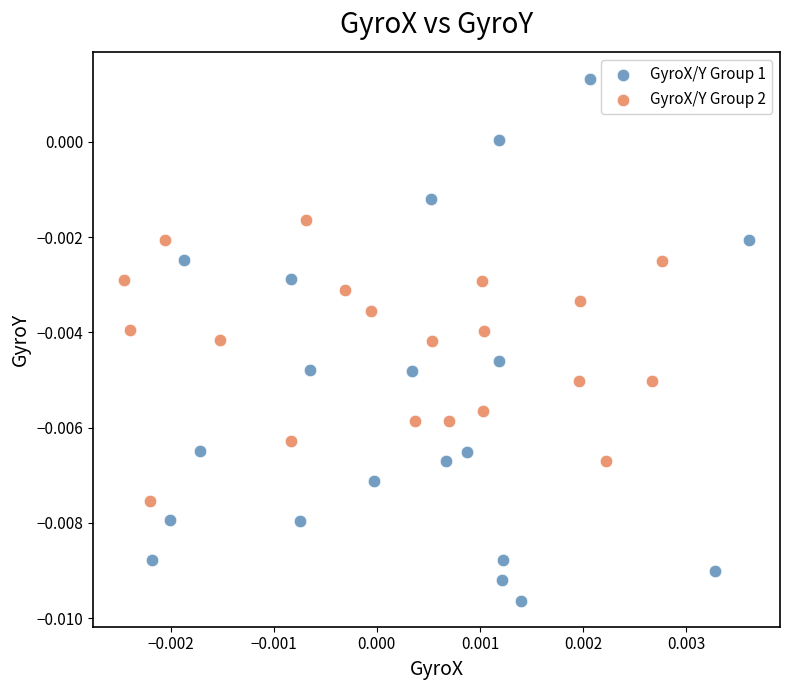

Which series has the largest Y range (max minus min)?

GyroX/Y Group 1